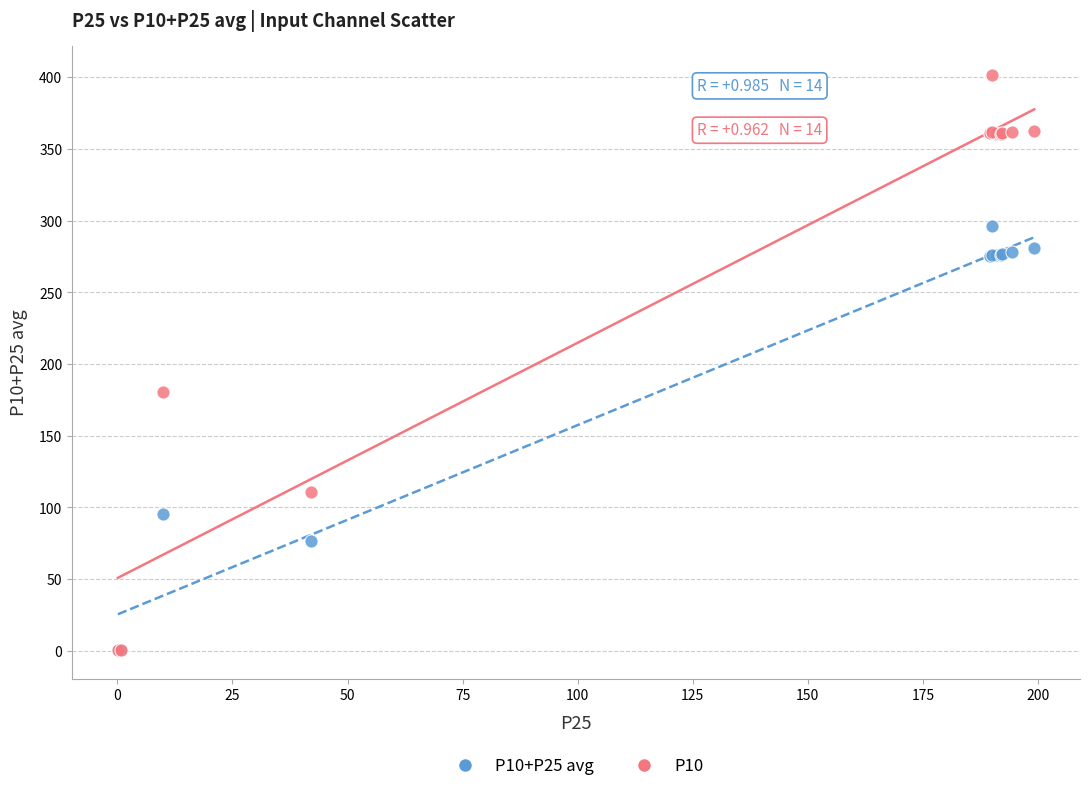

What are all the series names shown in the legend?

P10+P25 avg, P10